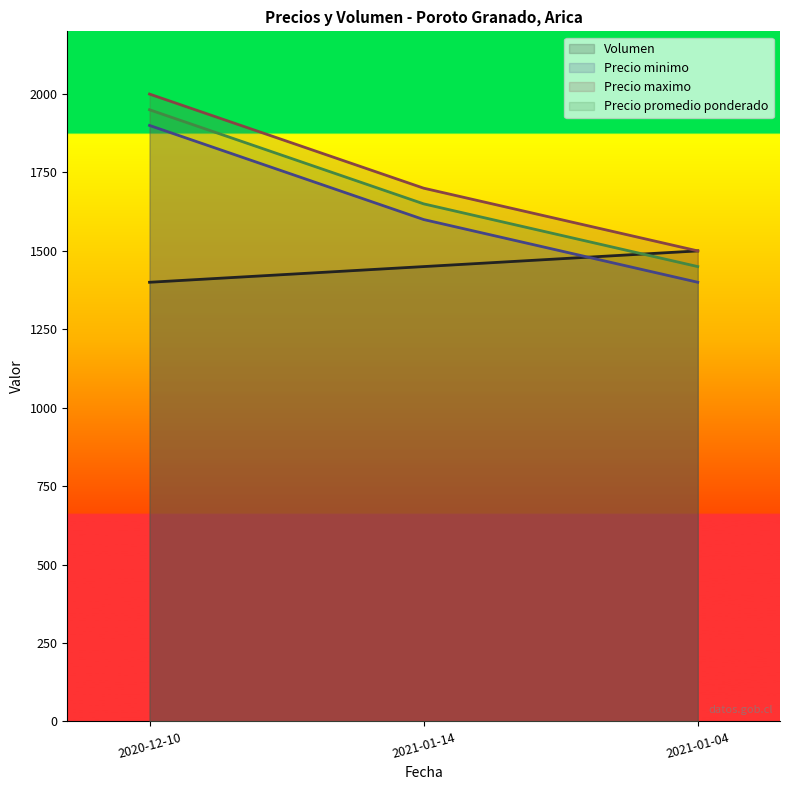

At how many categories does at least one series exceed 1781?

1